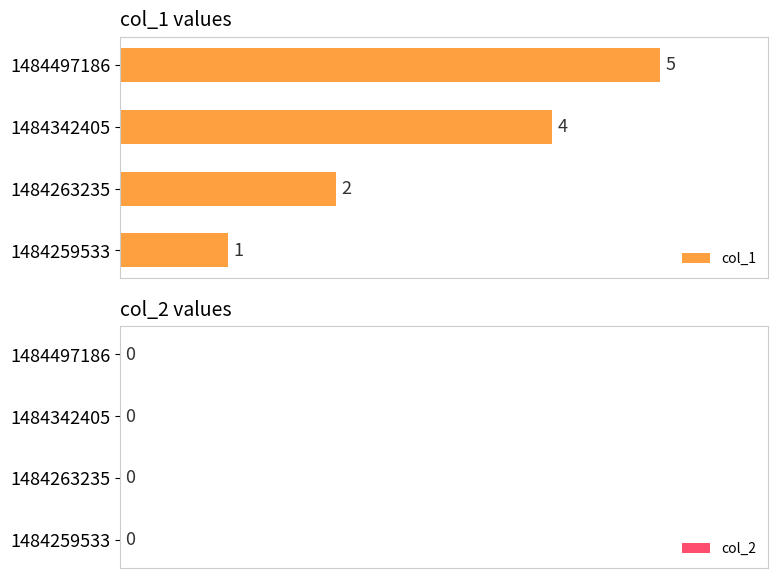

What is the difference between the maximum and minimum values?

4